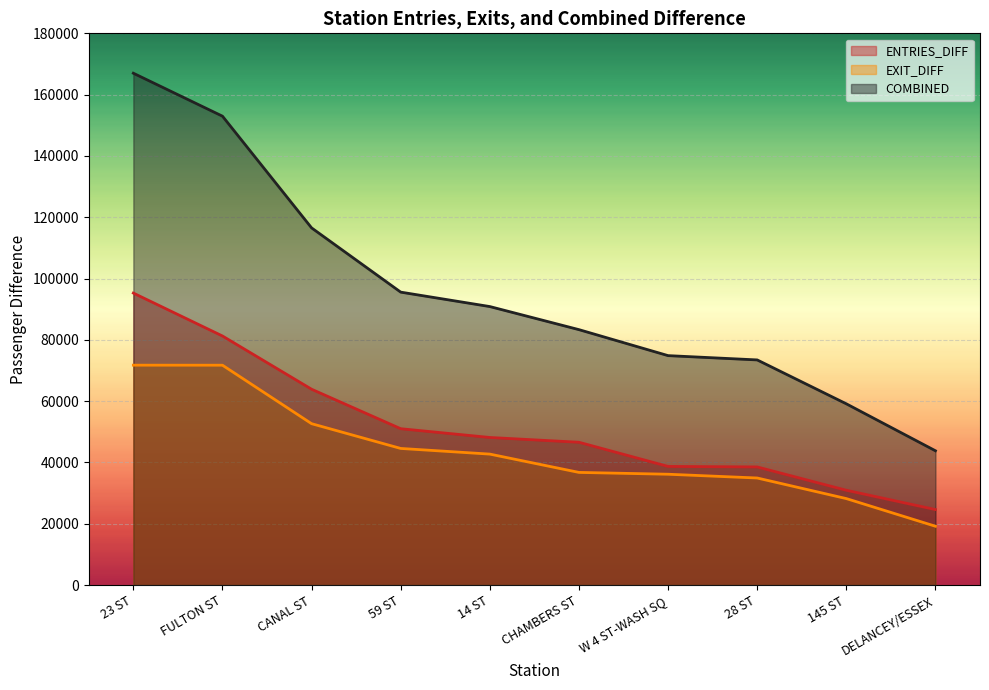

True or false: COMBINED and ENTRIES_DIFF cross at least once.

False